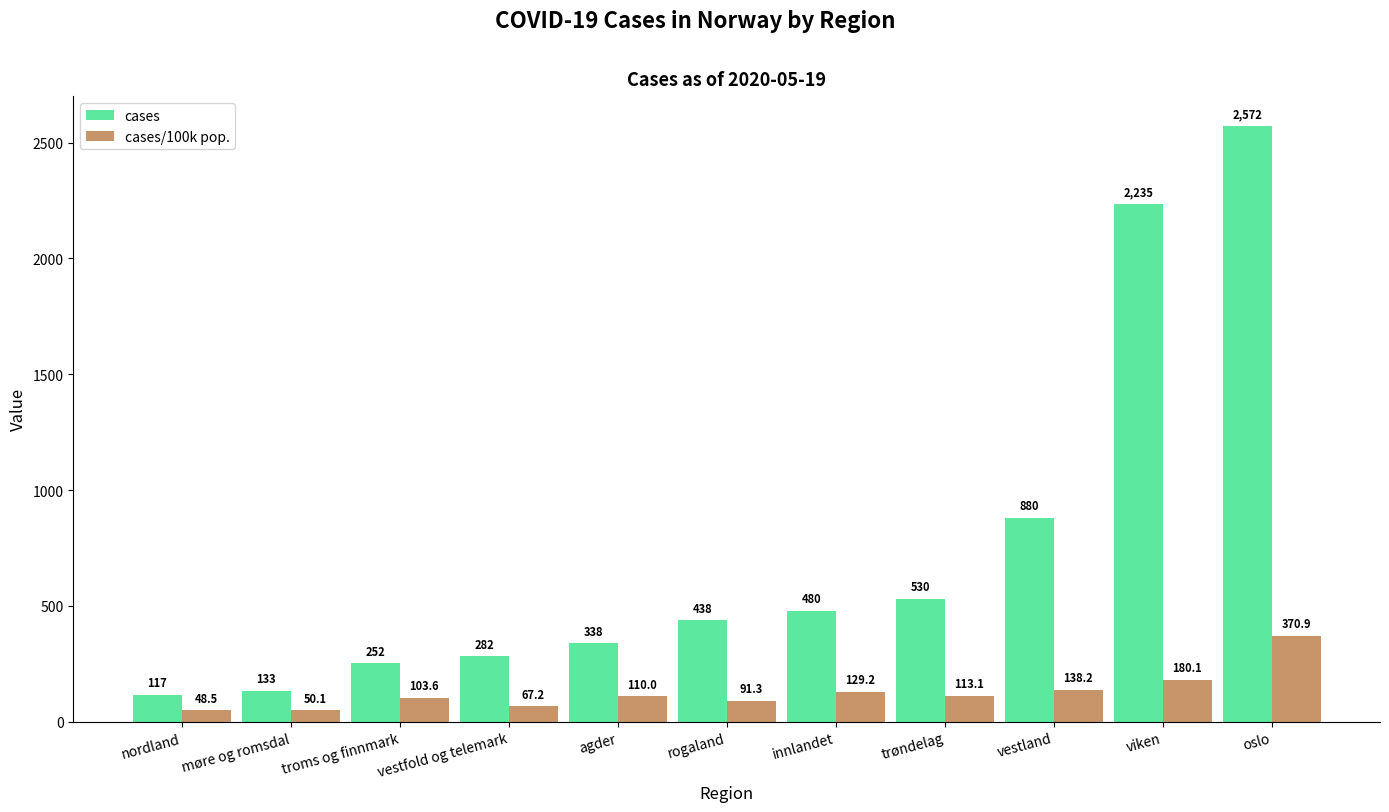

The value of cases/100k pop. at vestland is 138.2. True or false?

True